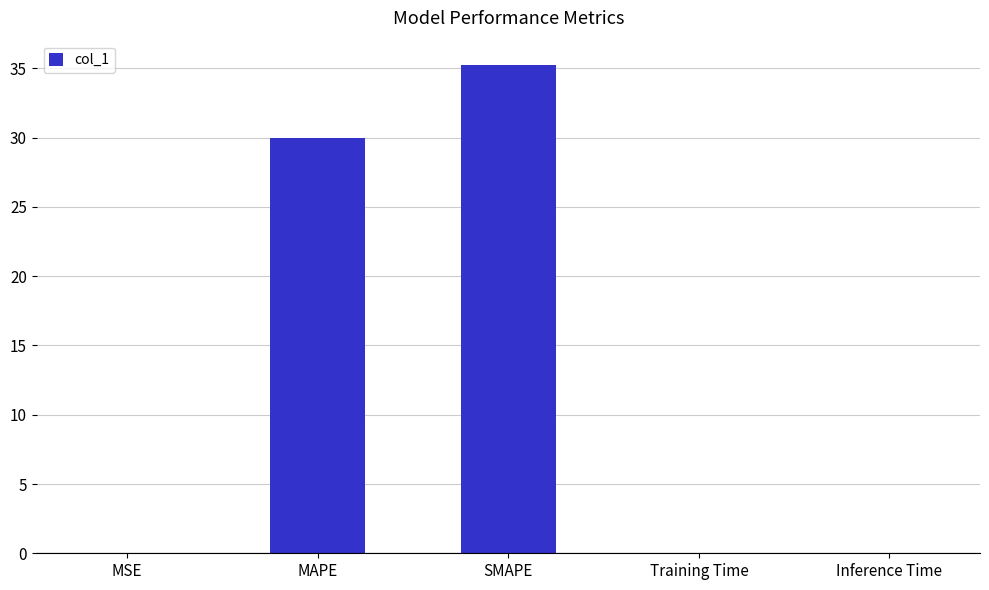

Are the bars horizontal?

No